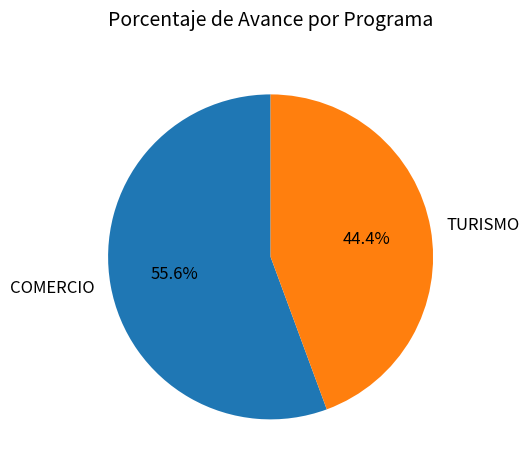

How many slices are in this pie chart?

2